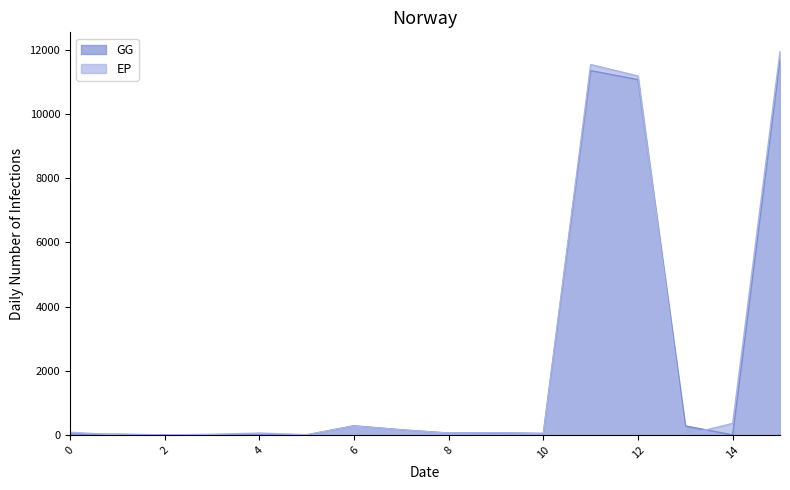

Count the number of categories in the chart.

16